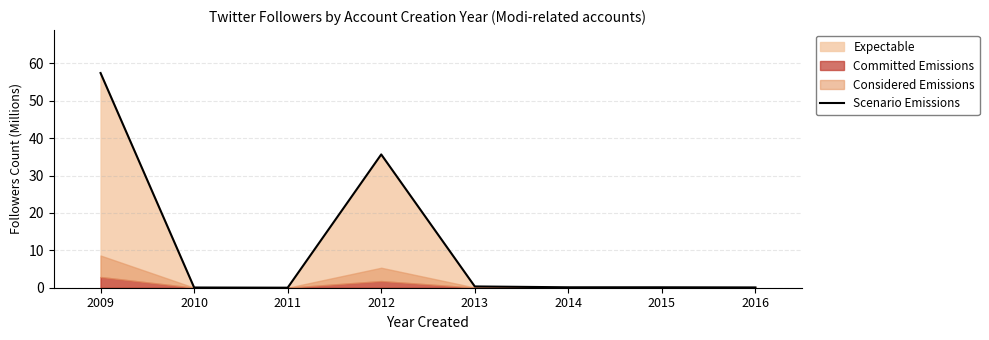

List the labels in order of value, smallest first.

2011, 2010, 2016, 2015, 2014, 2013, 2012, 2009